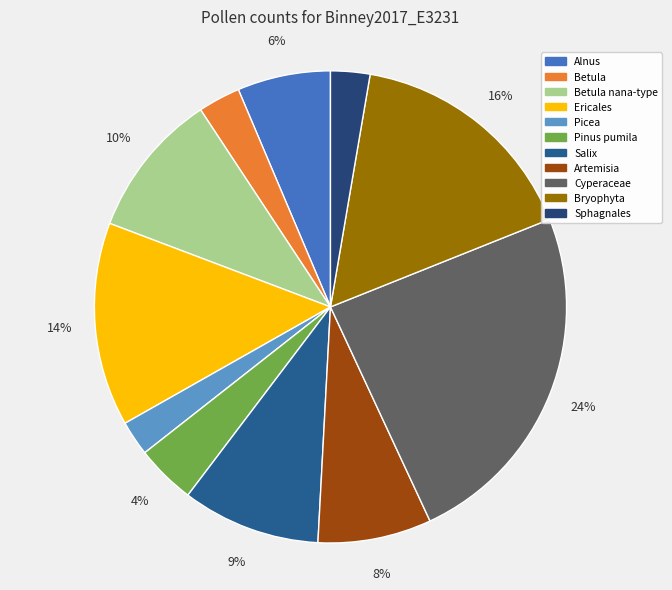

Rank the categories by value from highest to lowest.

Cyperaceae, Bryophyta, Ericales, Betula nana-type, Salix, Artemisia, Alnus, Pinus pumila, Betula, Sphagnales, Picea